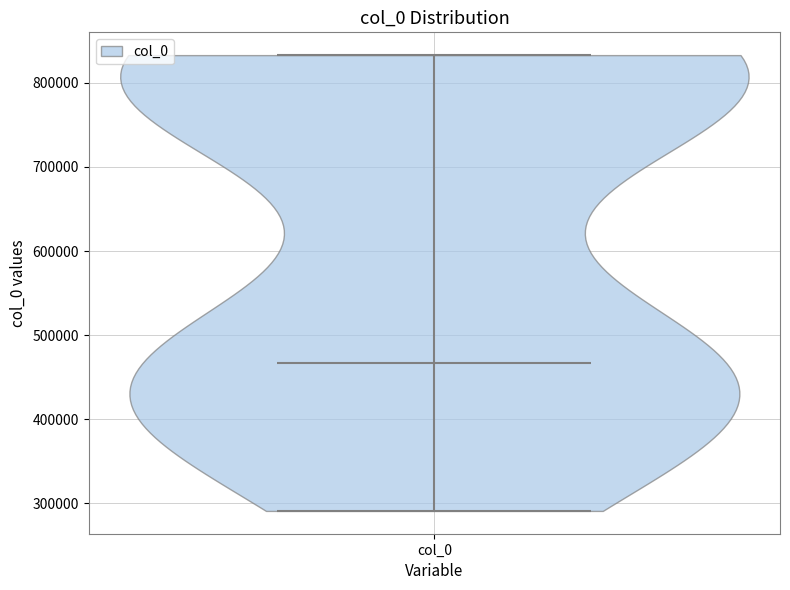

Read this violin plot against the y-axis: where its median line is, and the lowest and highest points the violin reaches. The values are not printed on the chart, so give them approximately, as read against the axis.

median line 470000, lowest point 290000, highest point 830000